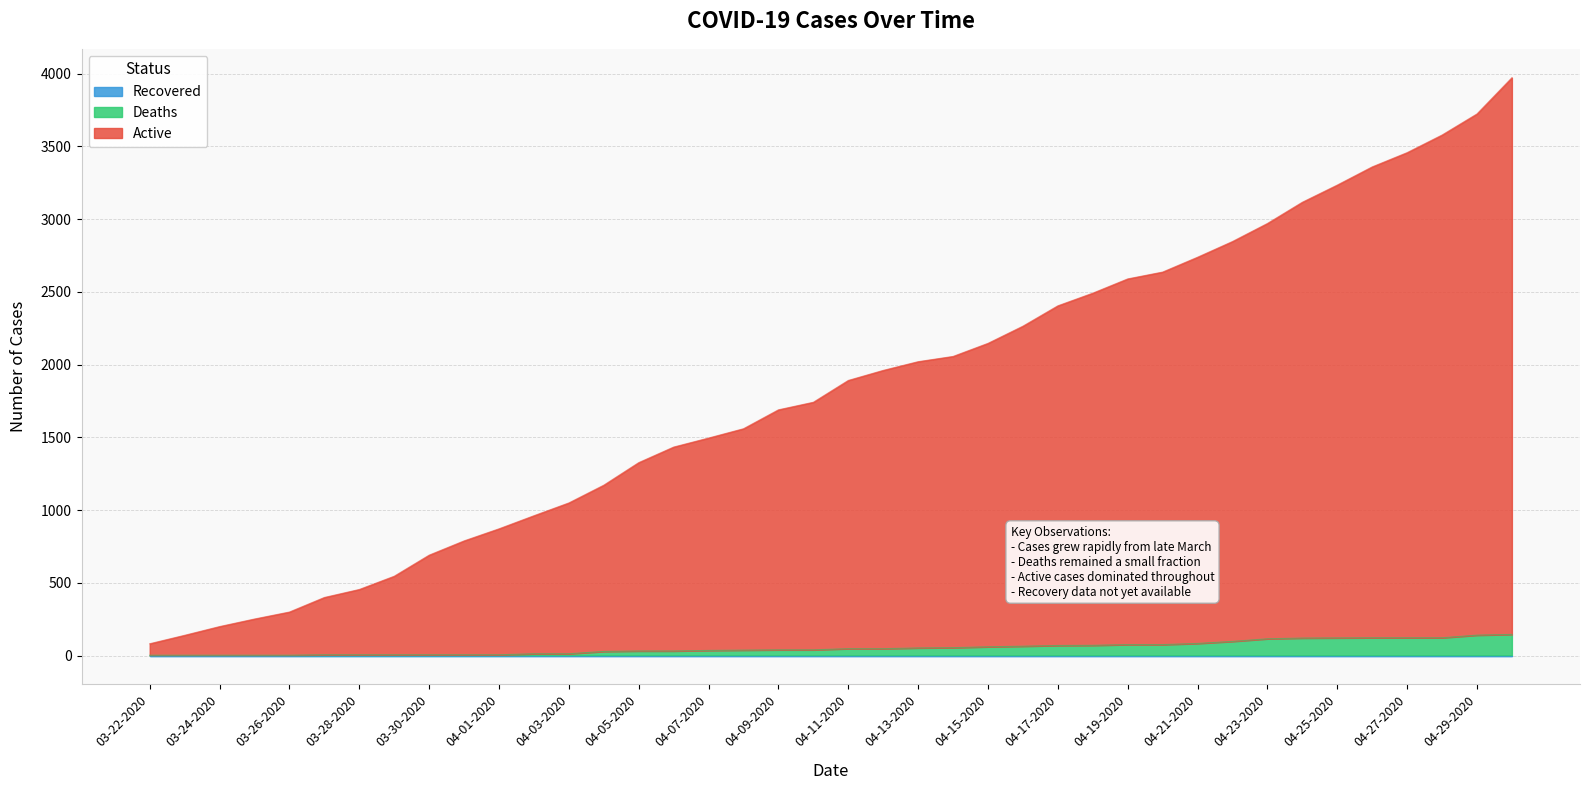

At which label does Confirmed first exceed 1891?

04-12-2020